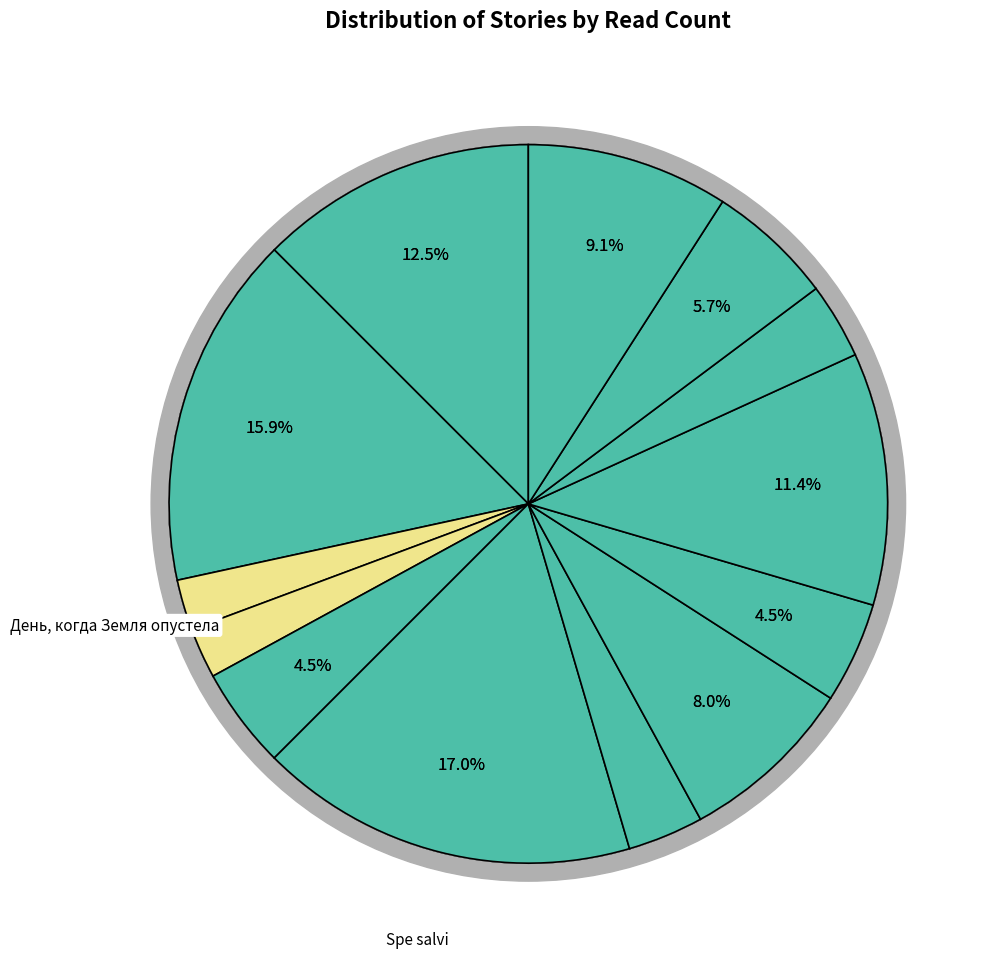

The На этой планете красивые закаты slice represents 1% of the pie. True or false?

False